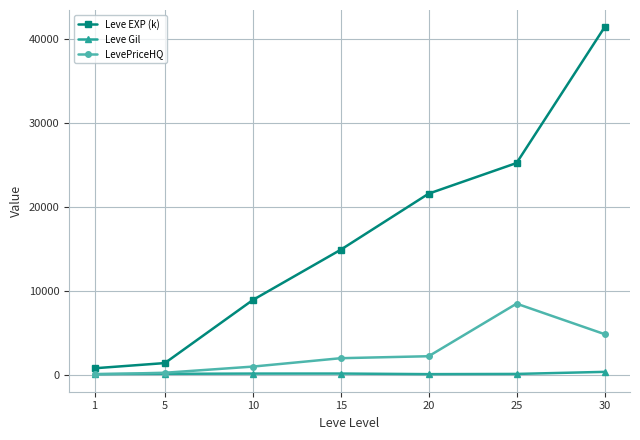

Rank the series by their maximum value, from lowest to highest.

Leve Gil, LevePriceHQ, Leve EXP (k)